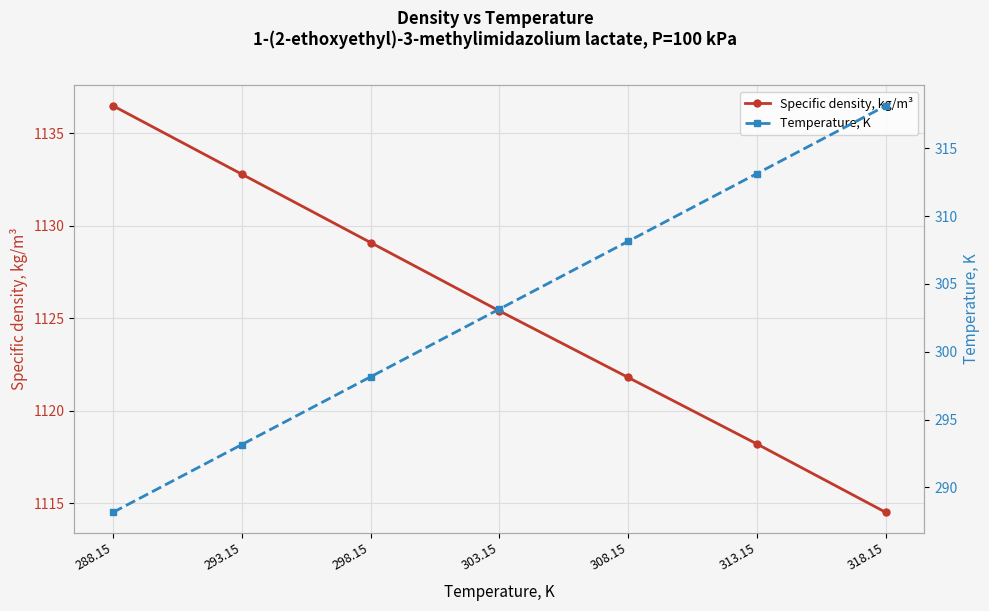

Rank the series by their average value, from lowest to highest.

Temperature, K, Specific density, kg/m³